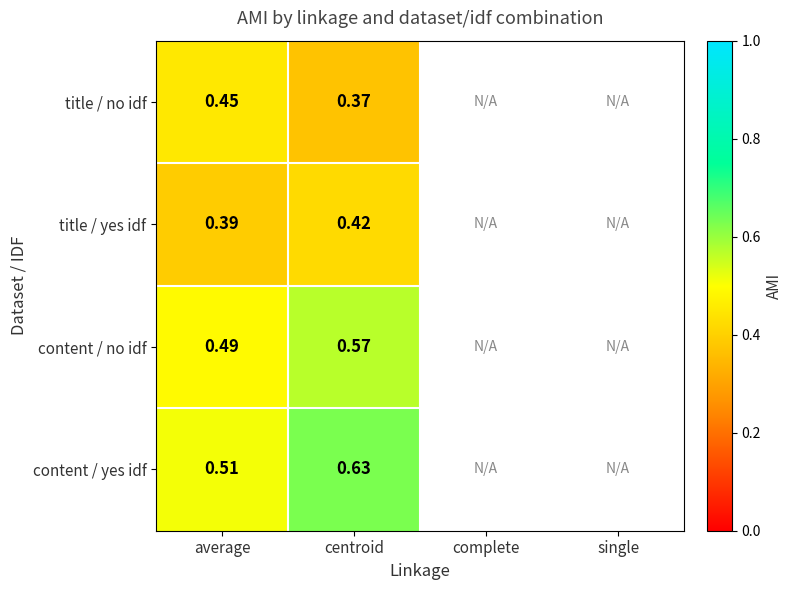

What is the smallest value displayed?

0.4